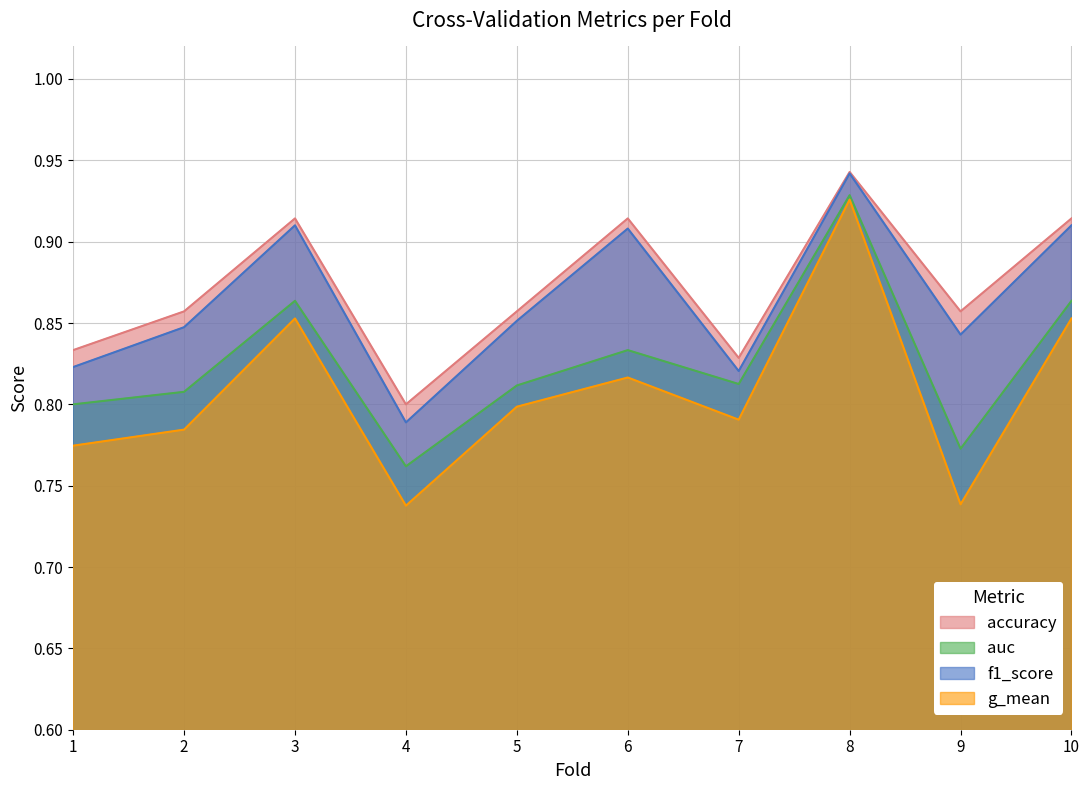

What is the minimum value for accuracy?

0.8